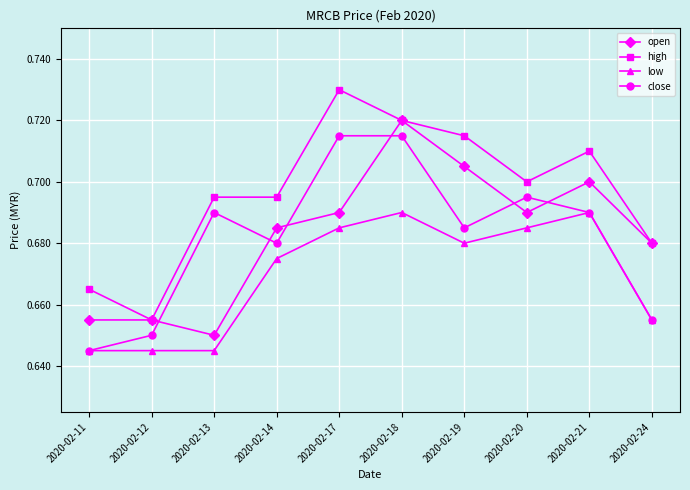

Which series has the largest total across all categories?

high